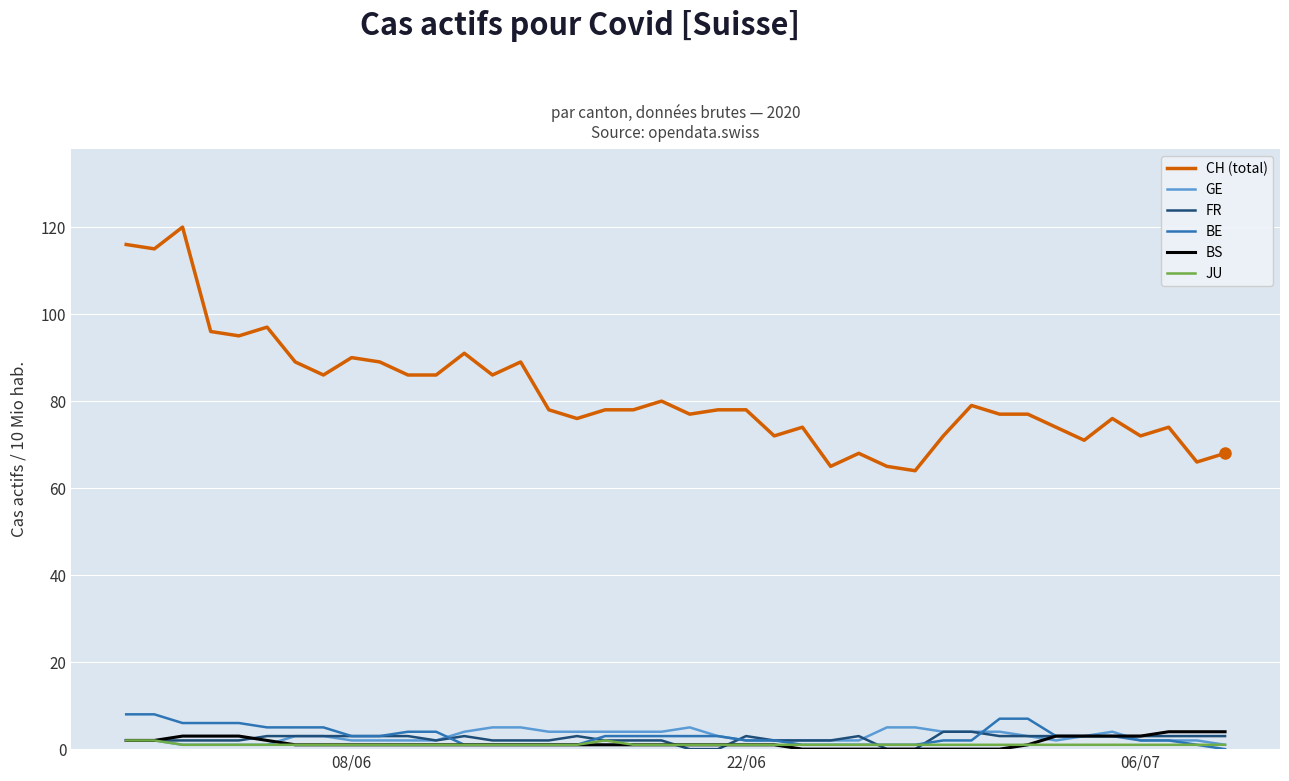

Which series has the largest range (max minus min)?

CH (total)